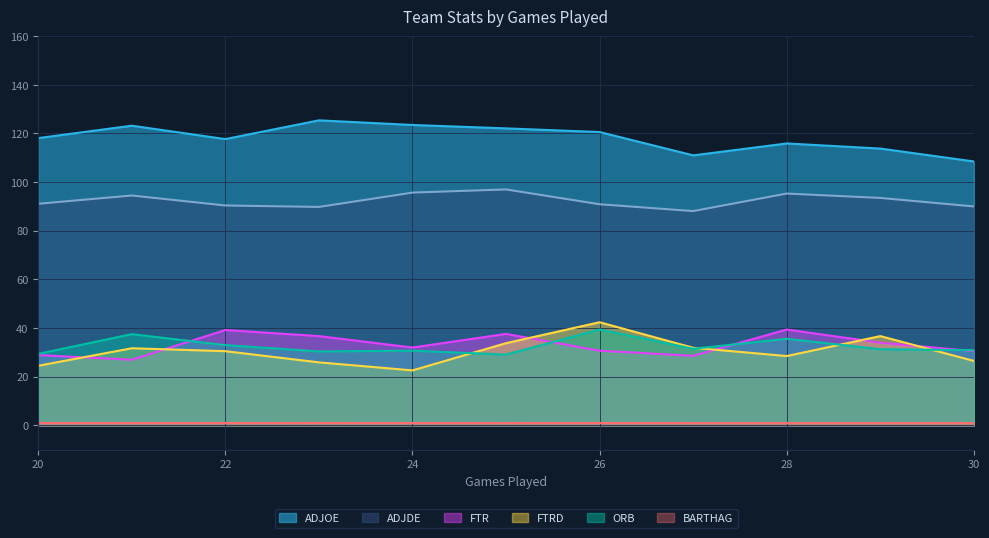

What is the sum of all FTRD values?

335.0